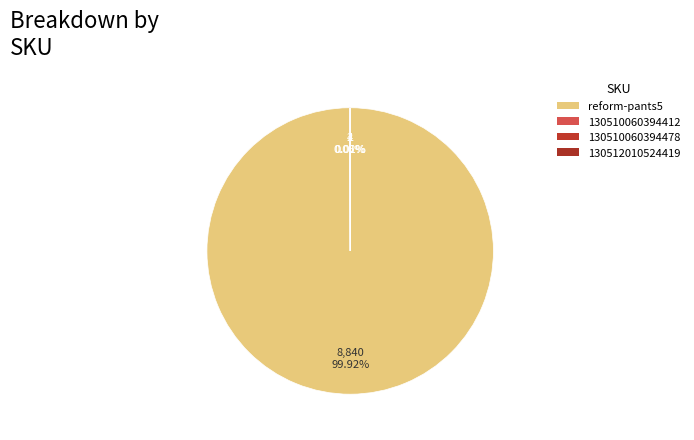

Which has a higher value, 130512010524419 or reform-pants5?

reform-pants5